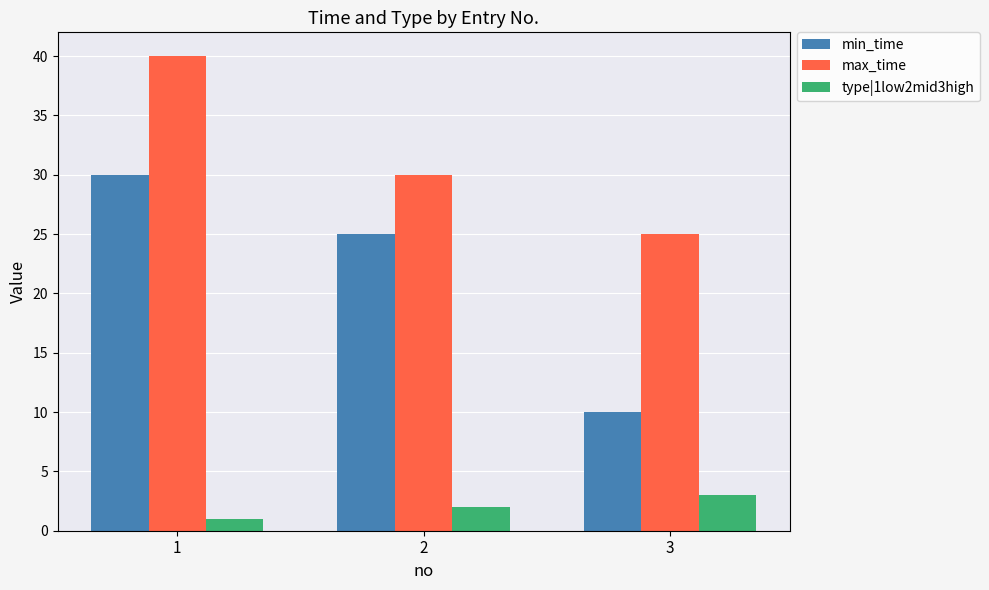

What is the spread (max minus min) of values at 3?

22